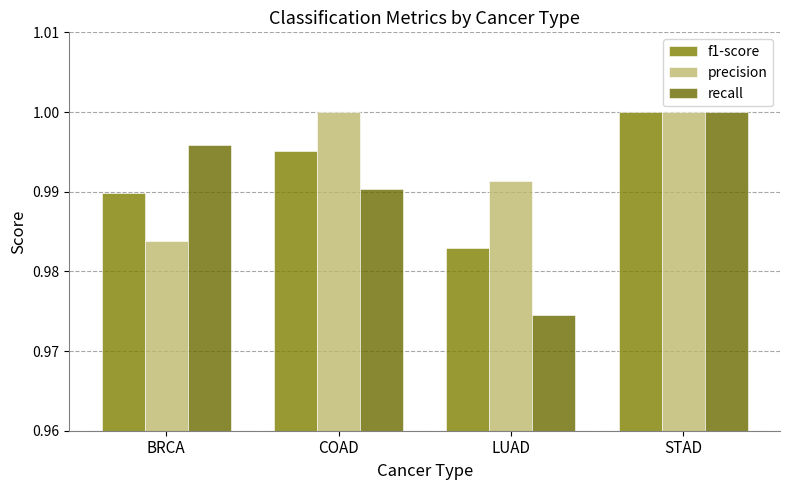

List the series in order of their overall mean, lowest first.

recall, f1-score, precision